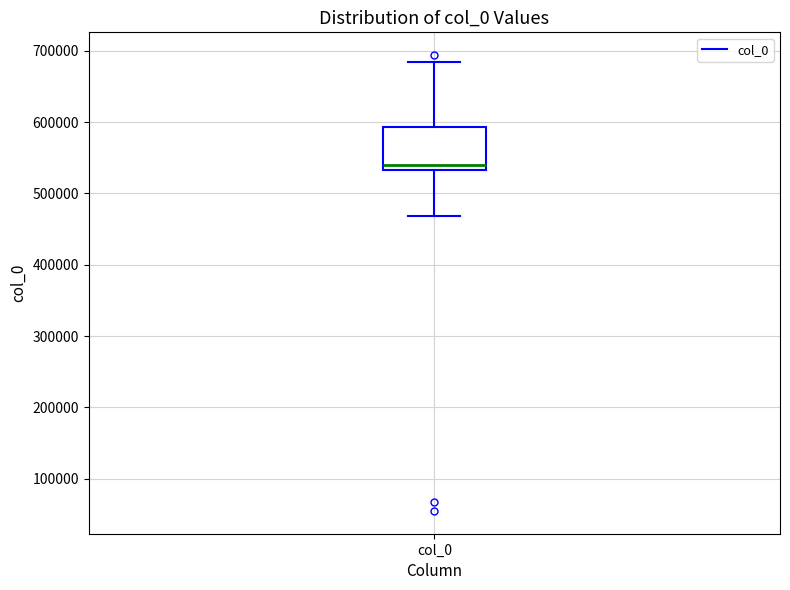

Where is the upper edge of the box for col_0 on the y-axis? The values are not printed on the chart, so give them approximately, as read against the axis.

590000